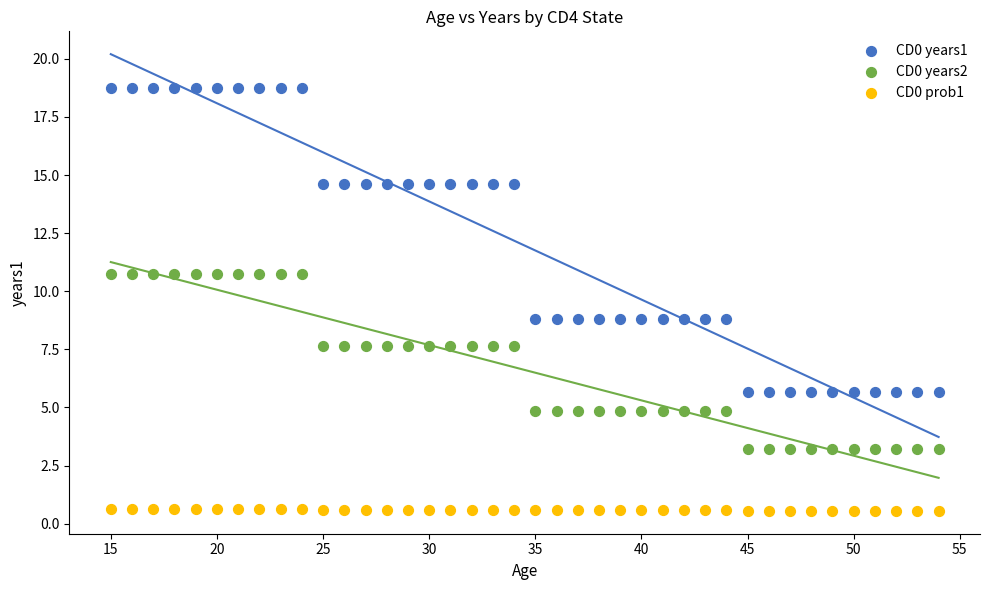

What is the X range (max minus min) for the scatter plot?

39.0